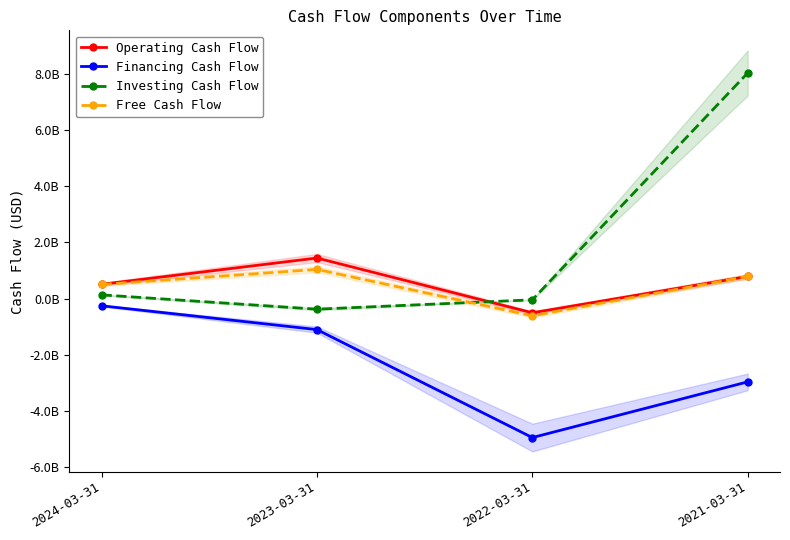

Is it true that Financing Cash Flow equals -4939200000 at 2022-03-31?

True